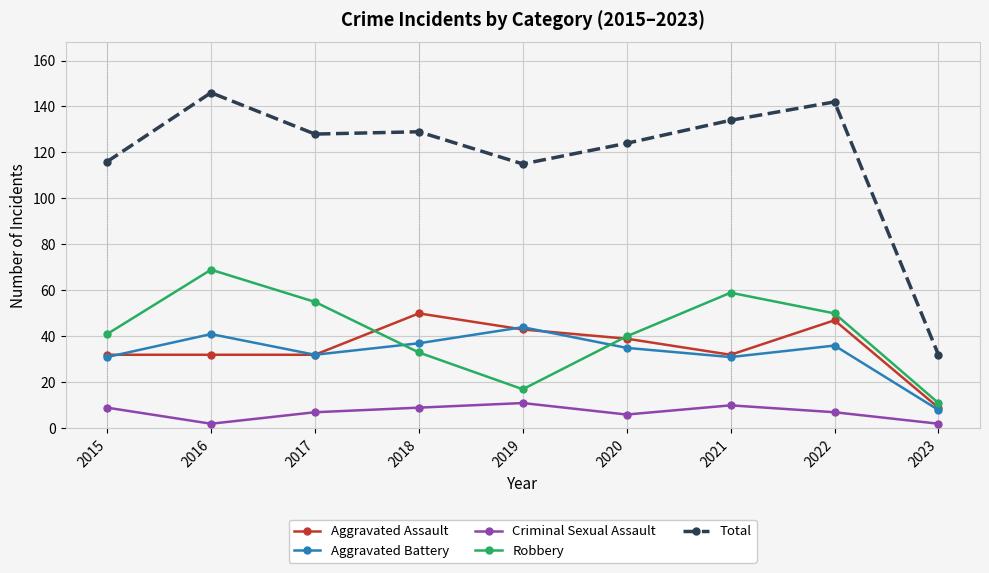

True or false: Aggravated Battery has more than 1 interior local peaks.

True